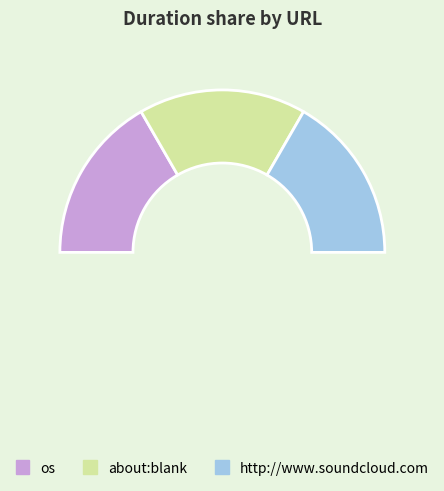

Which category has the biggest portion of the pie?

os